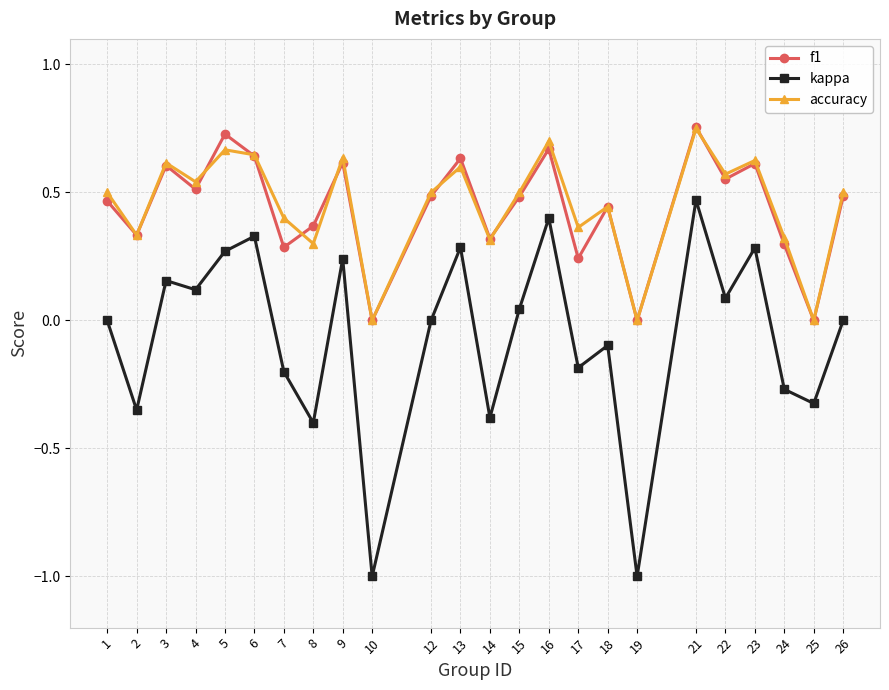

What are all the series names shown in the legend?

f1, kappa, accuracy